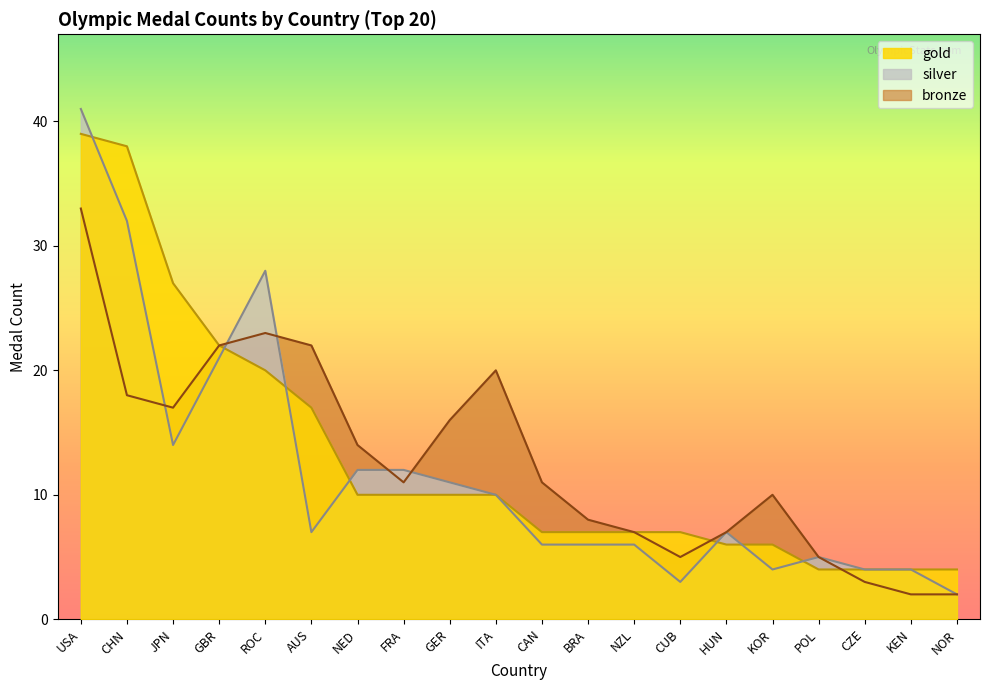

What is the minimum value shown in the chart?

2